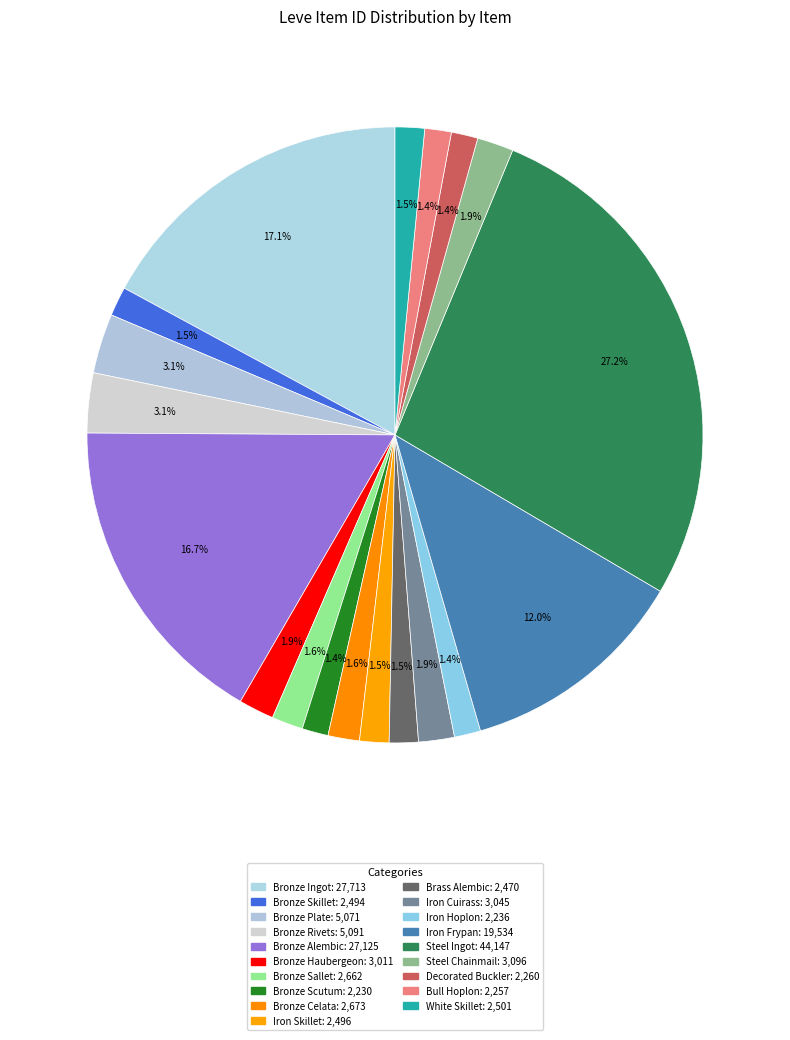

What percentage is the Bronze Haubergeon slice, to the nearest percent?

2%